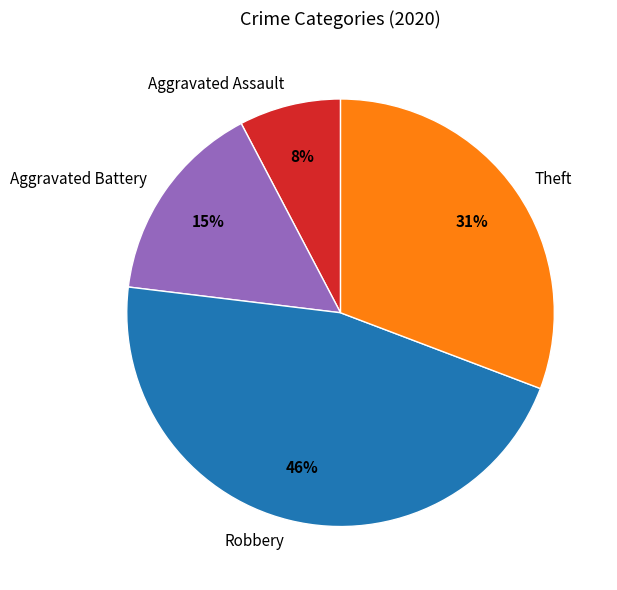

How many slices are in this pie chart?

4